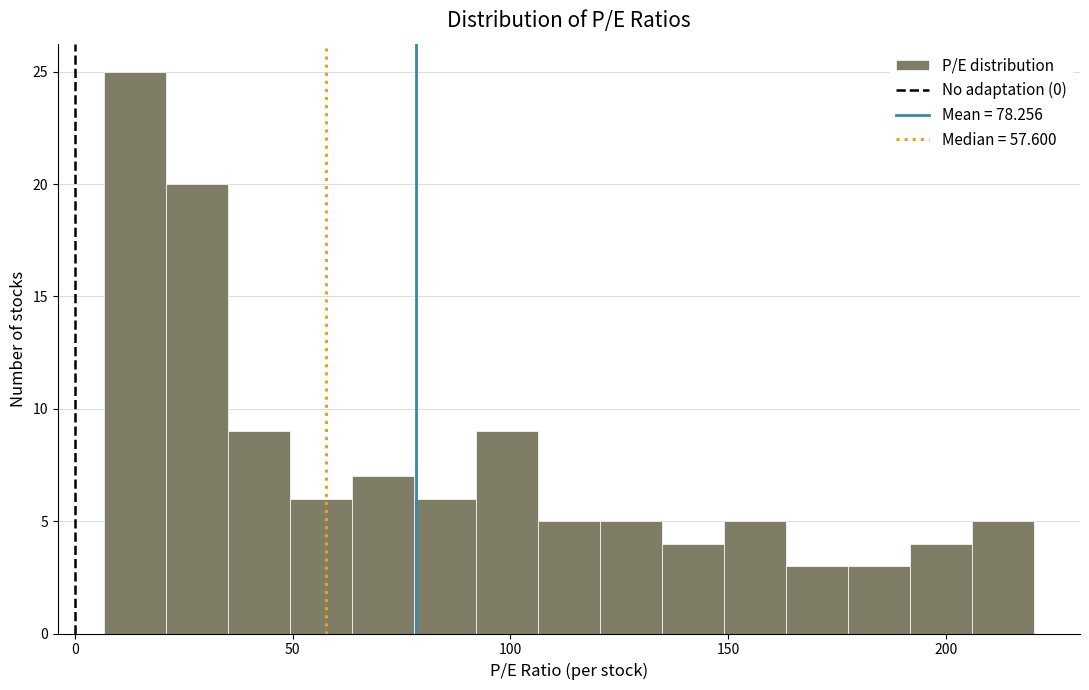

Around what value on the x-axis is the tallest bar? Give the approximate position of its centre, as read against the axis.

15